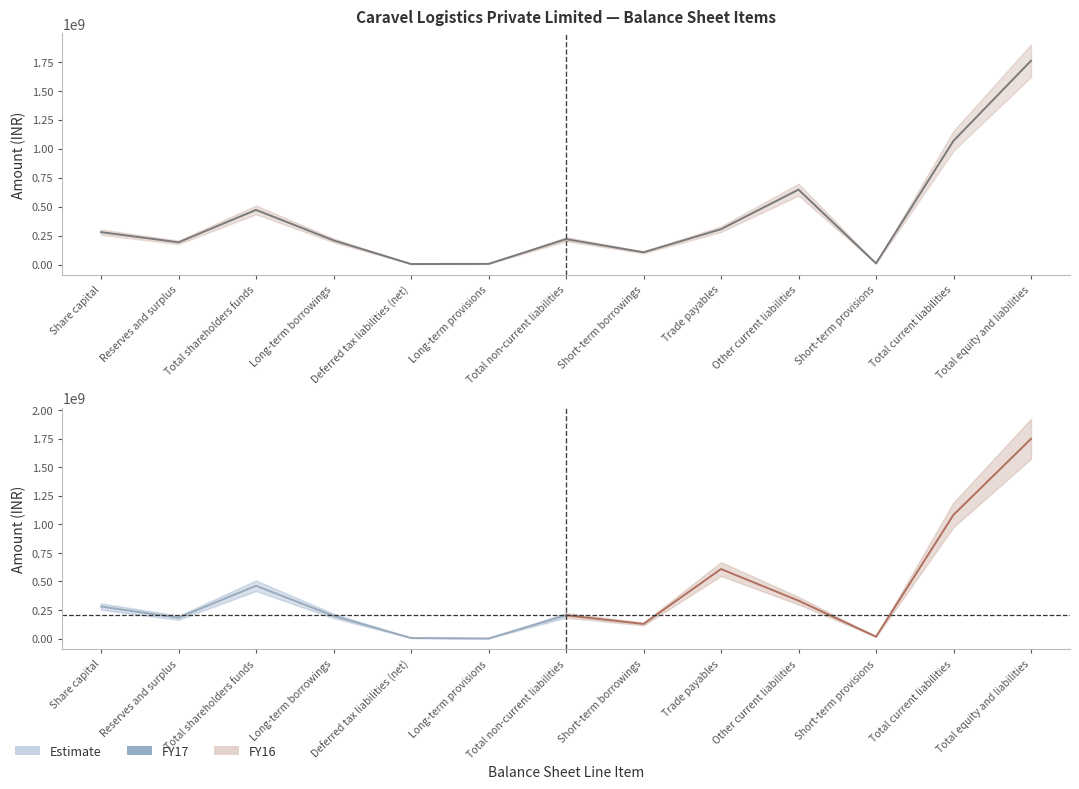

Where is the data nearest to the value 882332323?

Total current liabilities